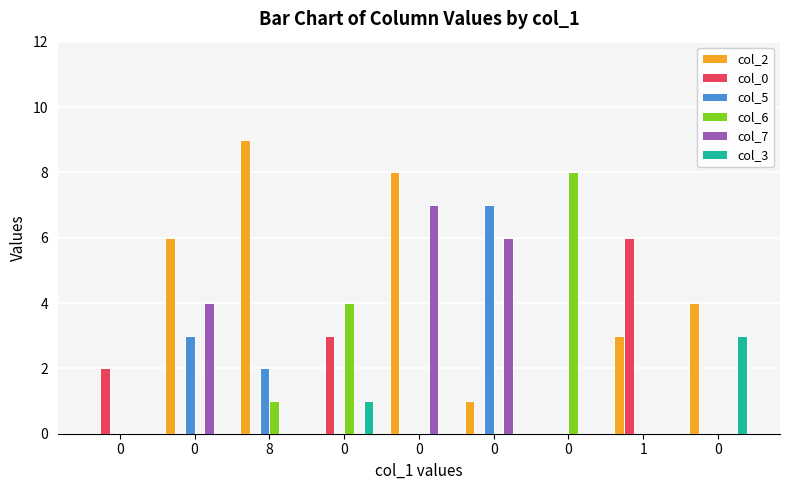

Reading left to right, extract all data points from this chart.

col_2: 0	6	9	0	8	1	0	3	4
col_0: 2	0	0	3	0	0	0	6	0
col_5: 0	3	2	0	0	7	0	0	0
col_6: 0	0	1	4	0	0	8	0	0
col_7: 0	4	0	0	7	6	0	0	0
col_3: 0	0	0	1	0	0	0	0	3